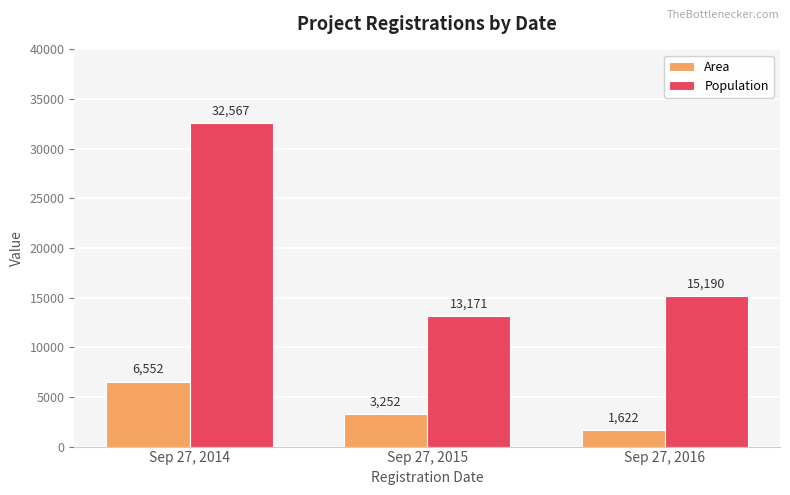

At how many categories does at least one series exceed 28376?

1